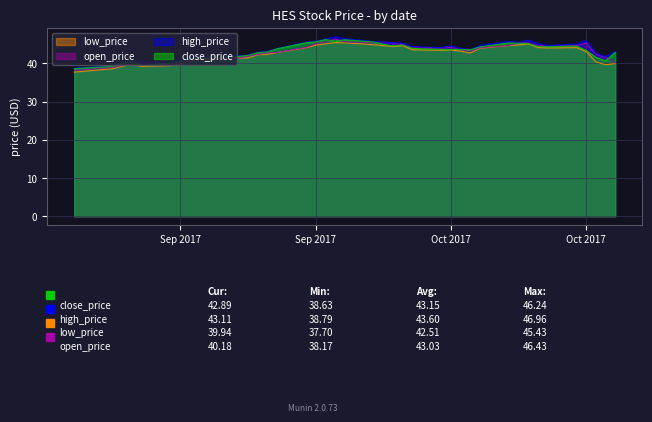

Does the chart have visible grid lines?

Yes